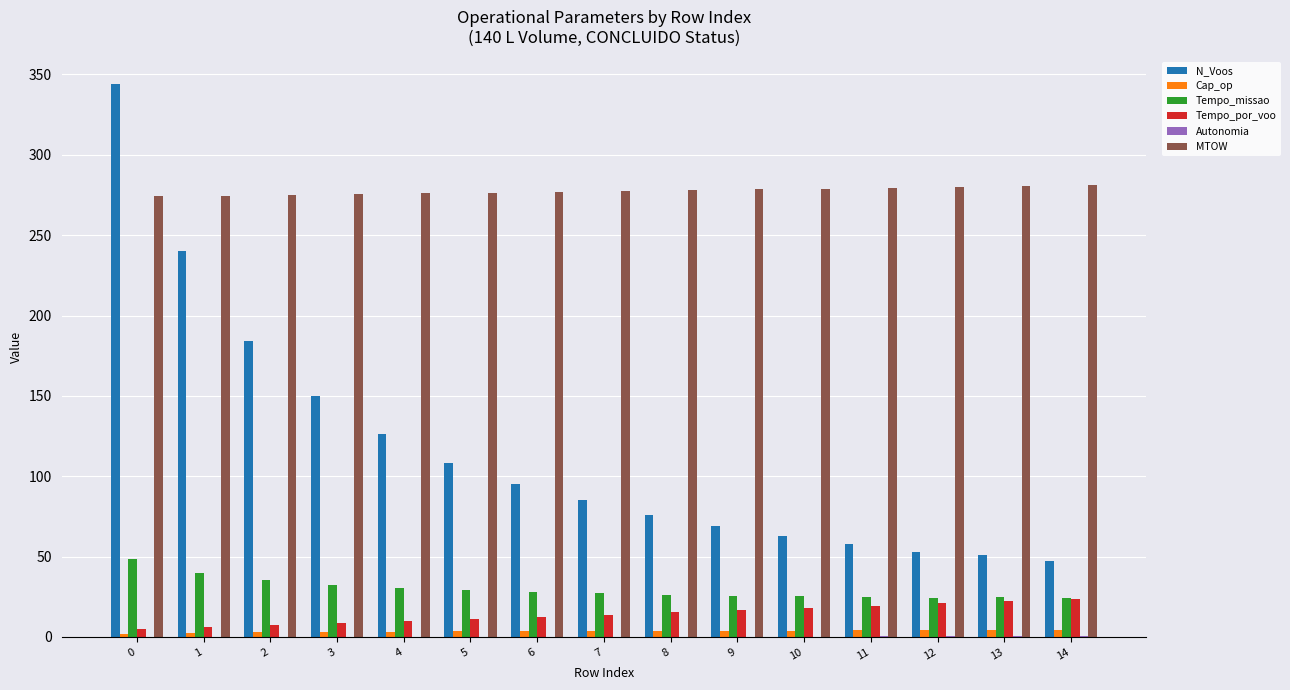

The Tempo_por_voo series shows 8.7 at 3. True or false?

True